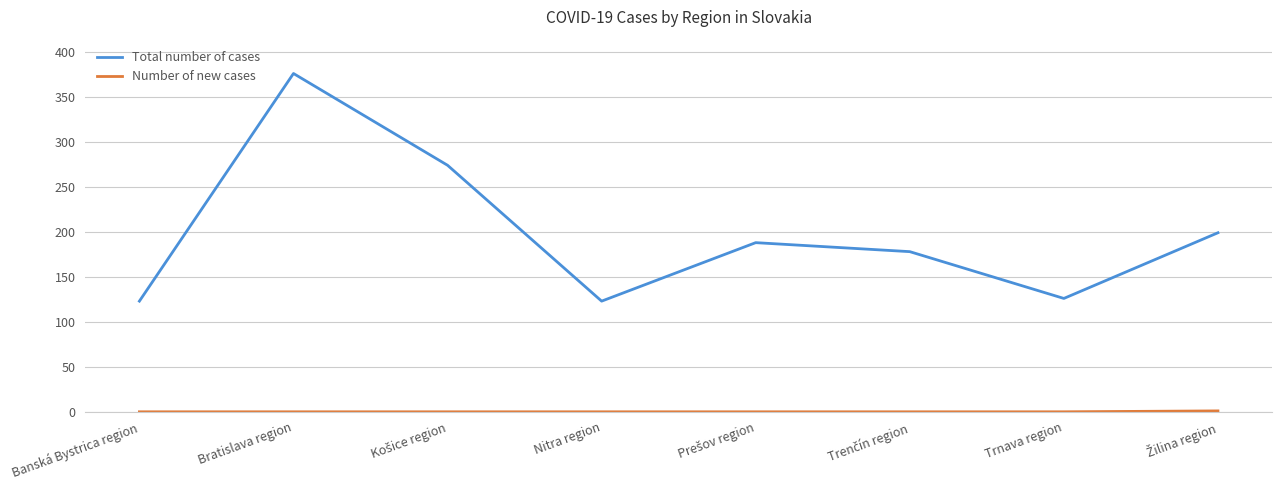

What is the spread (max minus min) of values at Trnava region?

126